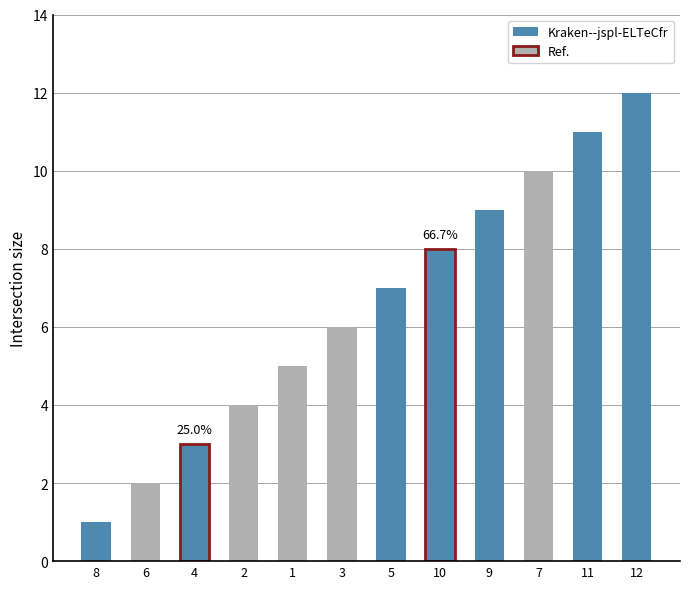

How many bars are there in total?

12